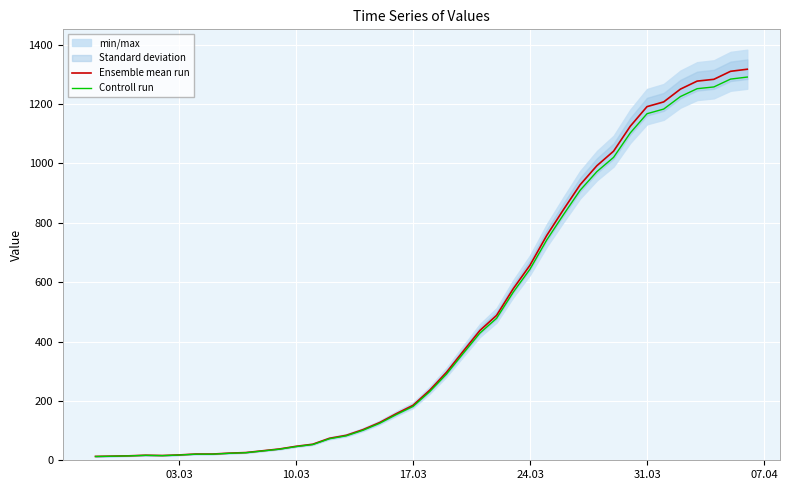

What is the highest value of the Controll run series?

1290.7